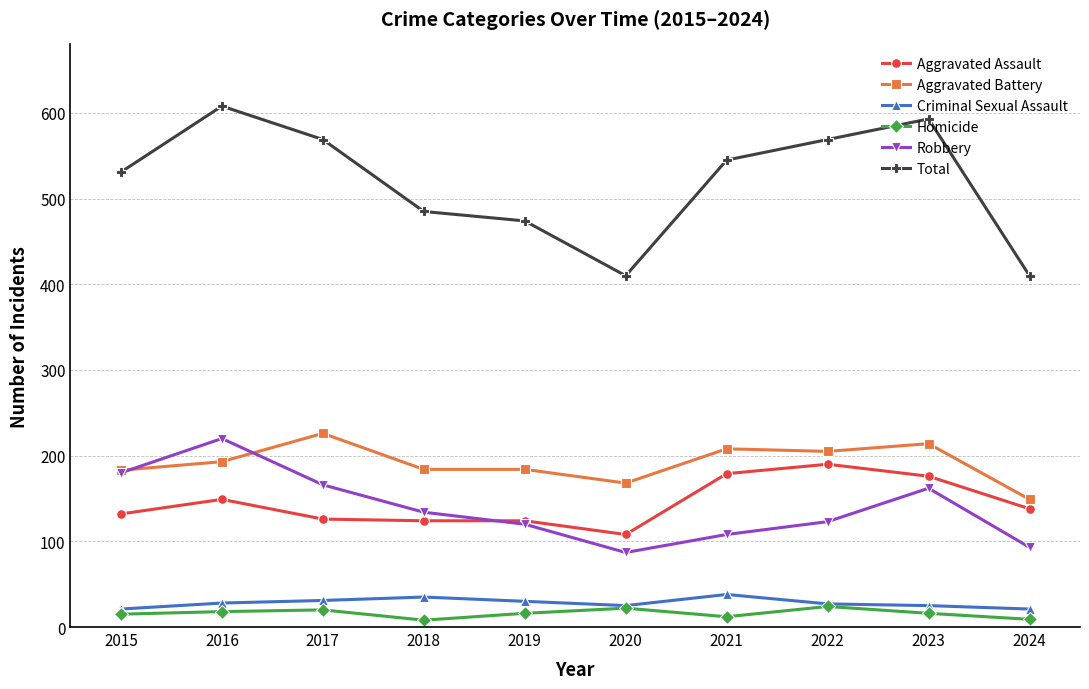

True or false: Aggravated Battery and Homicide cross at least once.

False